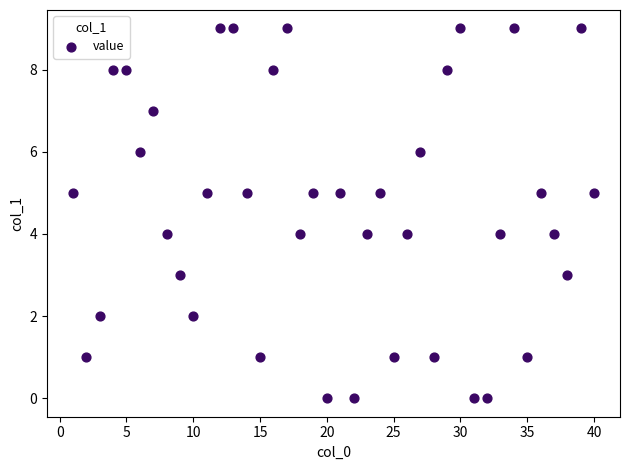

What is the range of X values (max minus min)?

39